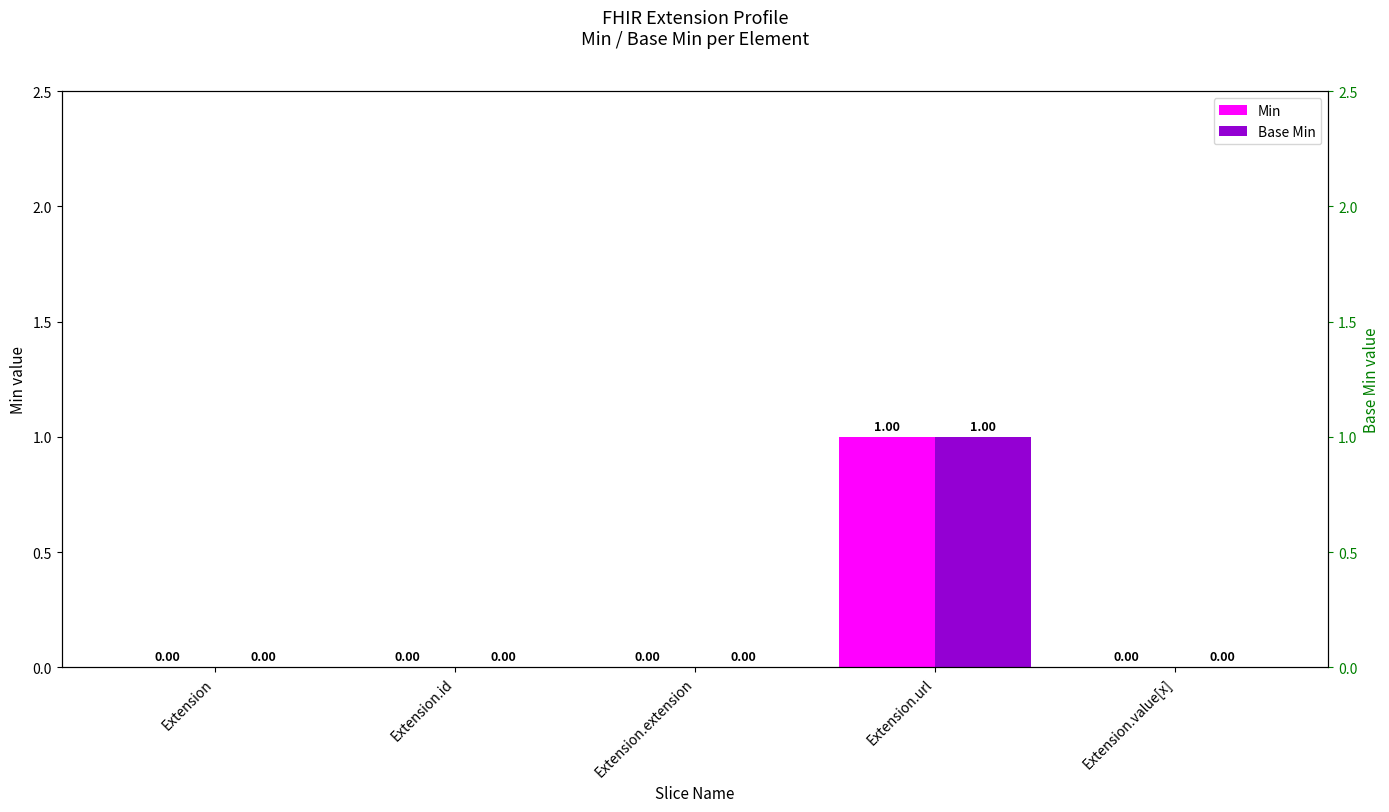

What is the difference between the maximum and second lowest values in the Base Min series?

1